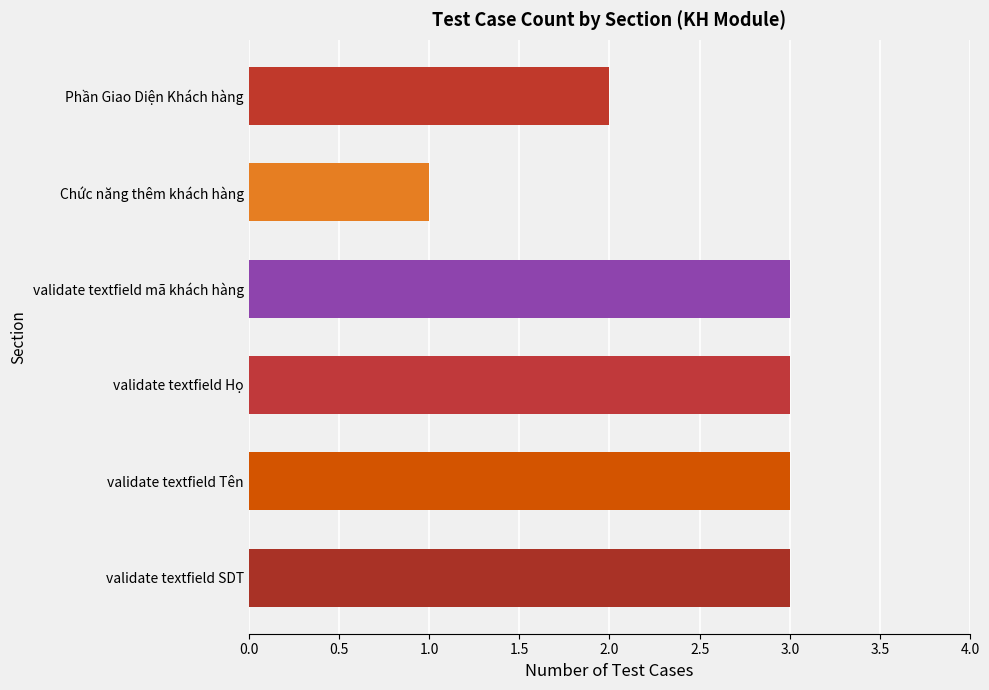

The value at validate textfield Họ is 4. True or false?

False